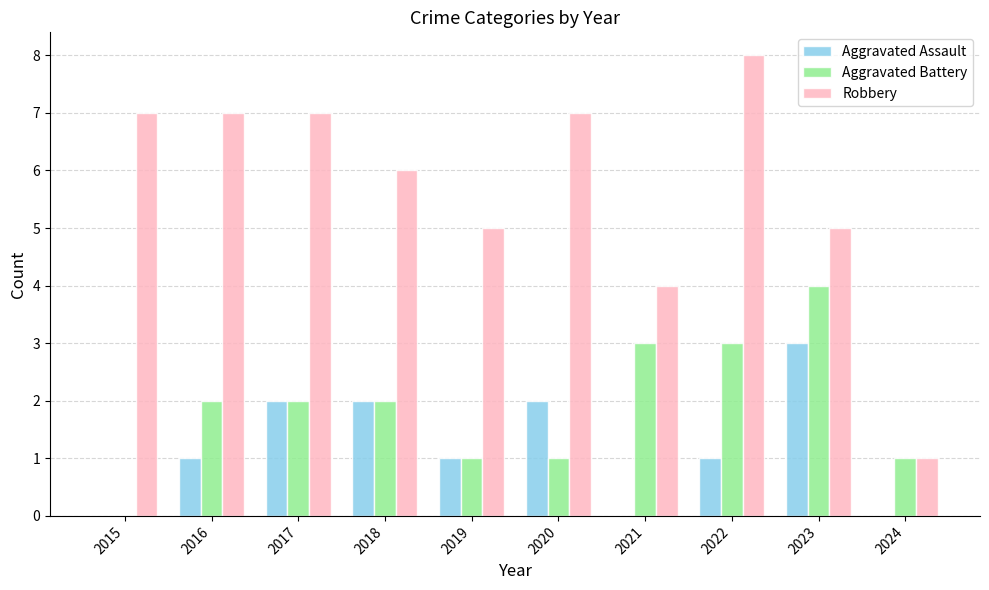

Which series has the widest spread of values?

Robbery